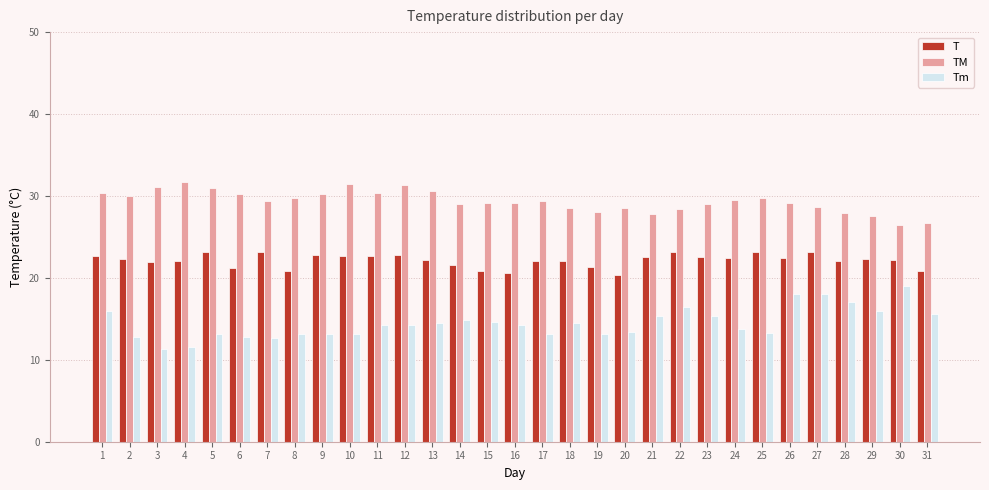

What is the highest value of the T series?

23.2